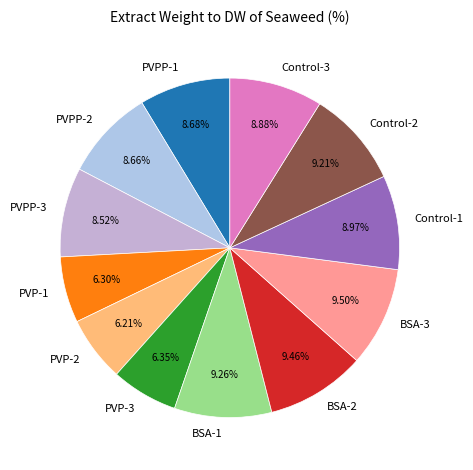

Which has a higher value, PVPP-3 or PVP-3?

PVPP-3